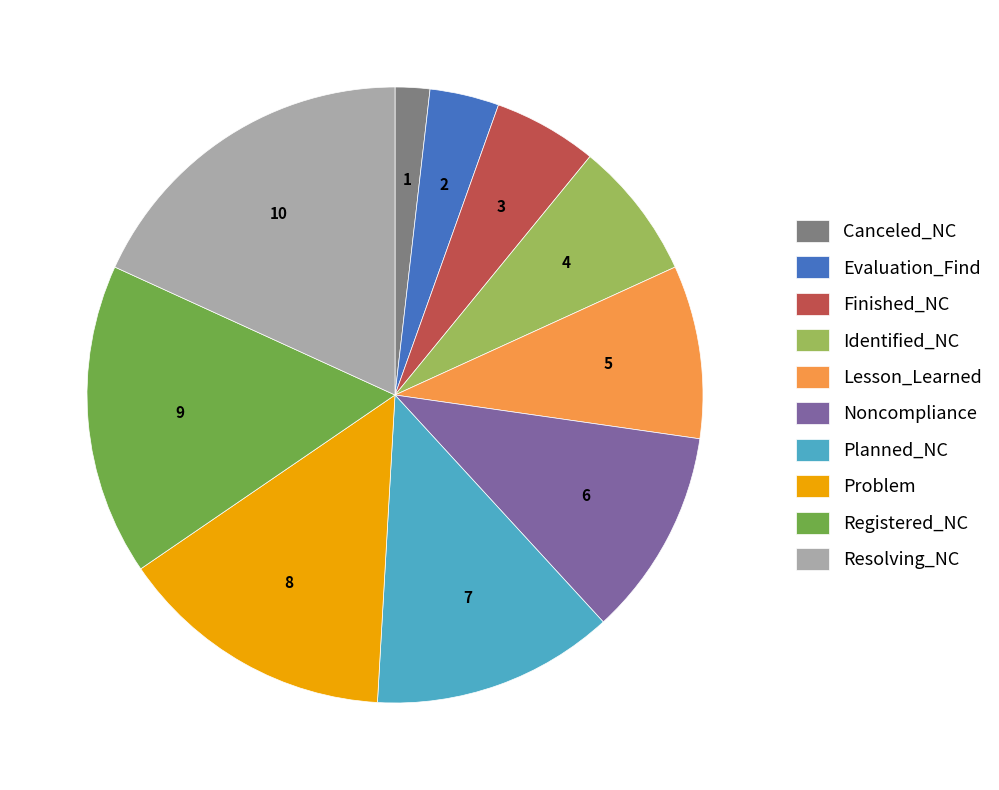

Do Resolving_NC and Canceled_NC together represent more than half of the pie?

No